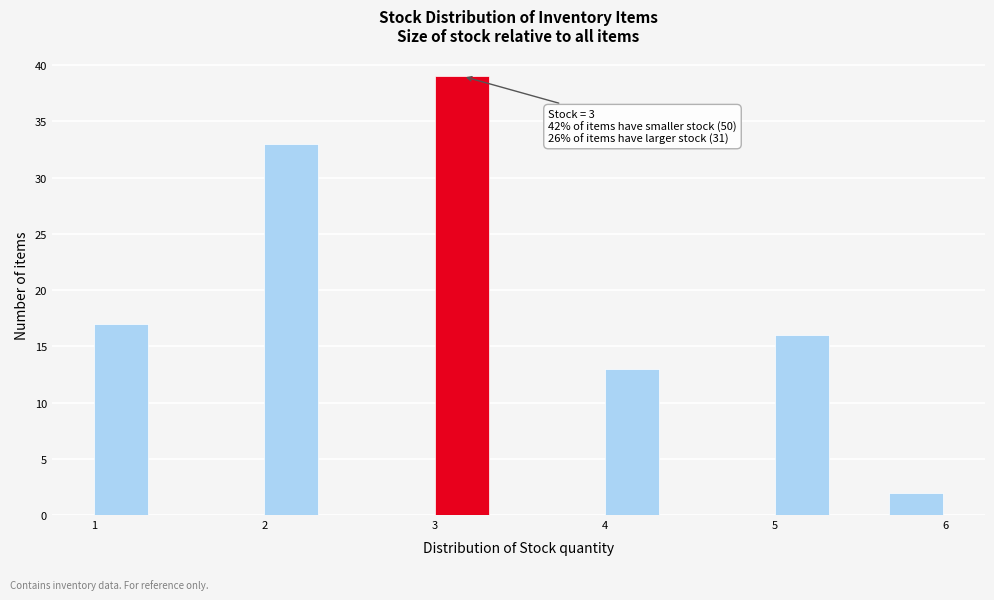

Around what value on the x-axis is the tallest bar? Give the approximate position of its centre, as read against the axis.

3.2